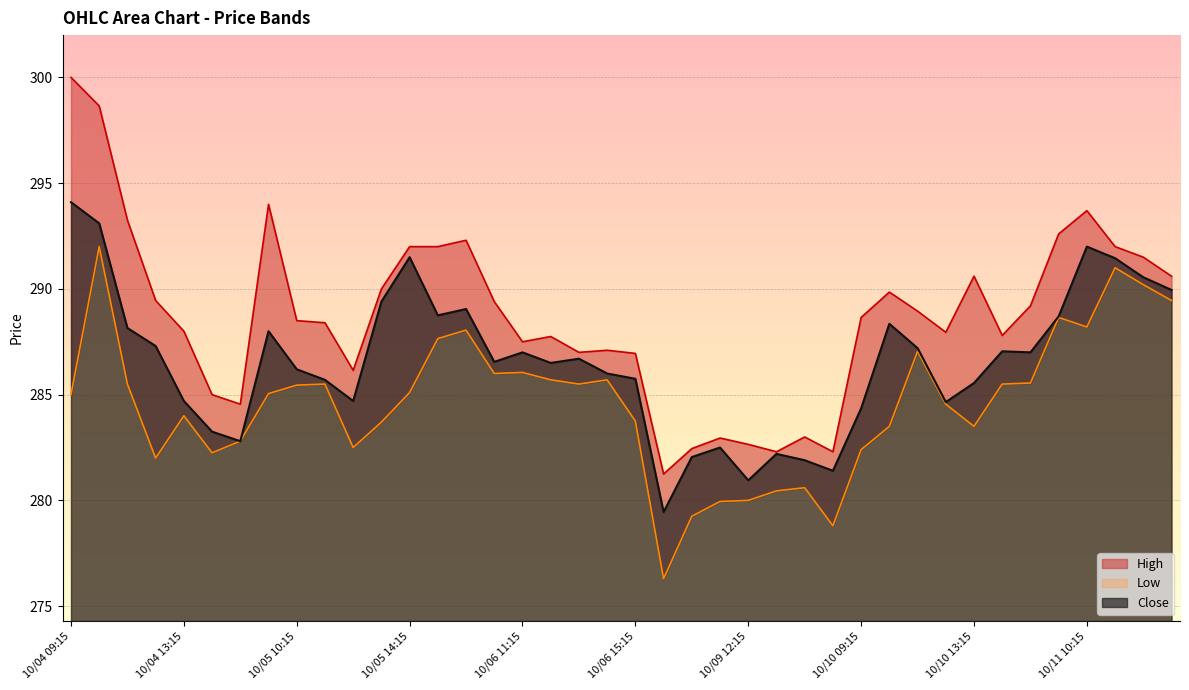

What is the difference between the maximum and minimum values in the High series?

18.8